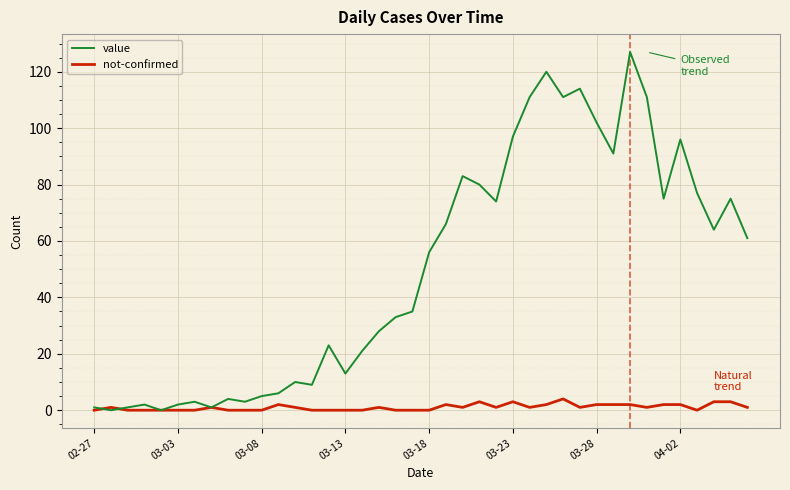

What is the maximum value shown in the chart?

127